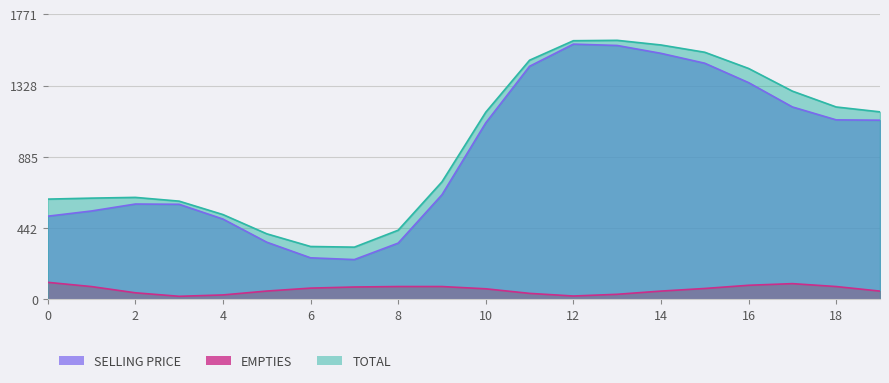

What is the difference between the maximum and minimum values in the SELLING PRICE series?

1338.7